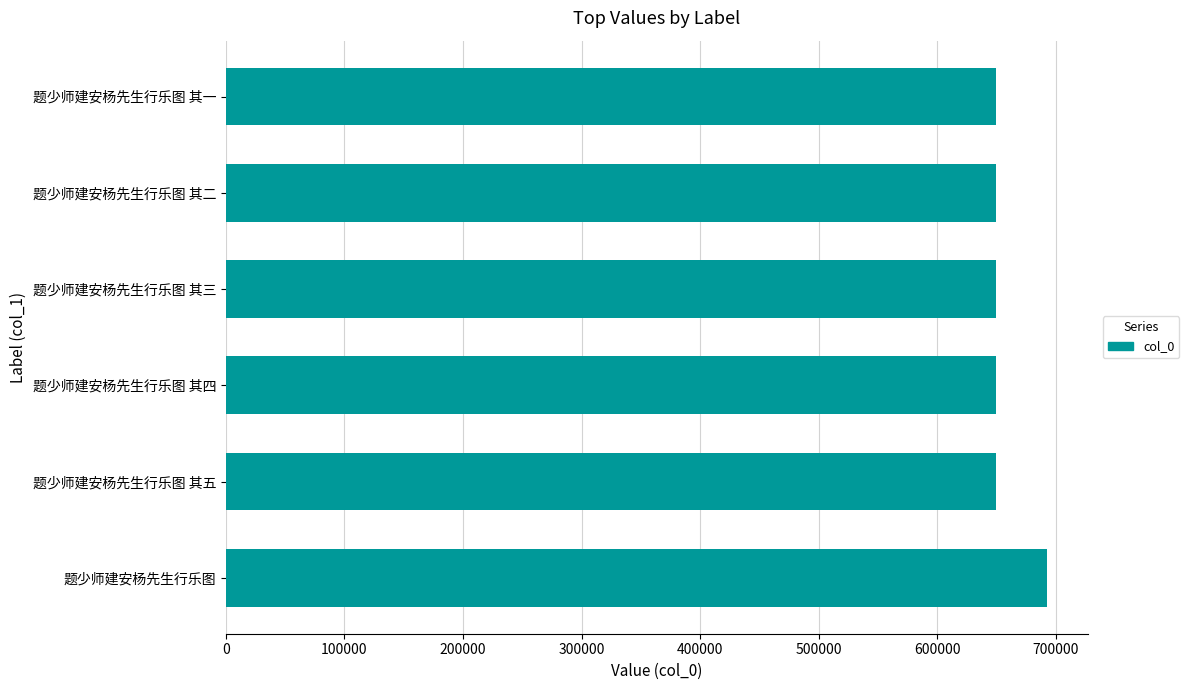

What is the difference between the values at 题少师建安杨先生行乐图 其五 and 题少师建安杨先生行乐图?

42788